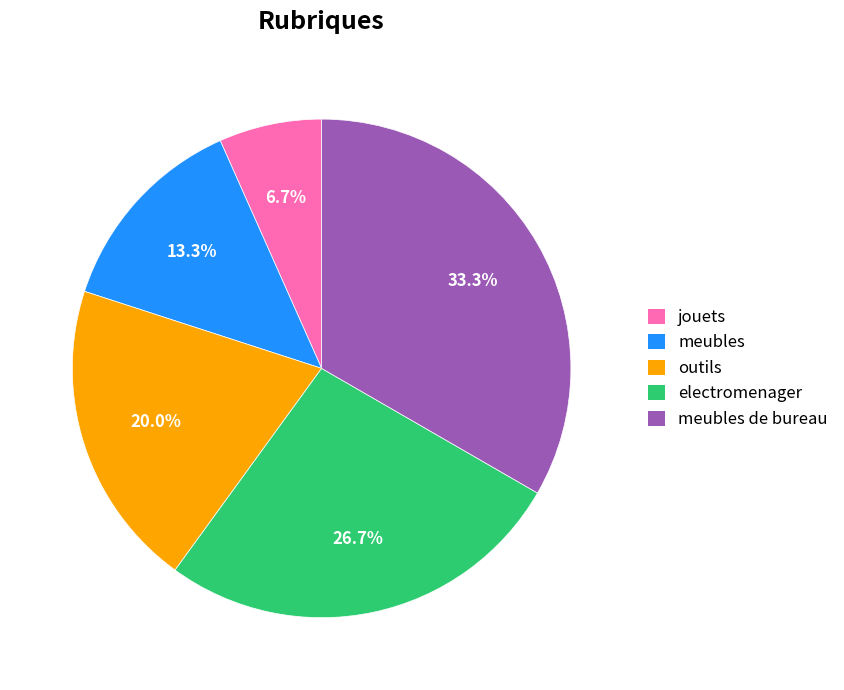

What percentage is the meubles slice, to the nearest percent?

13%